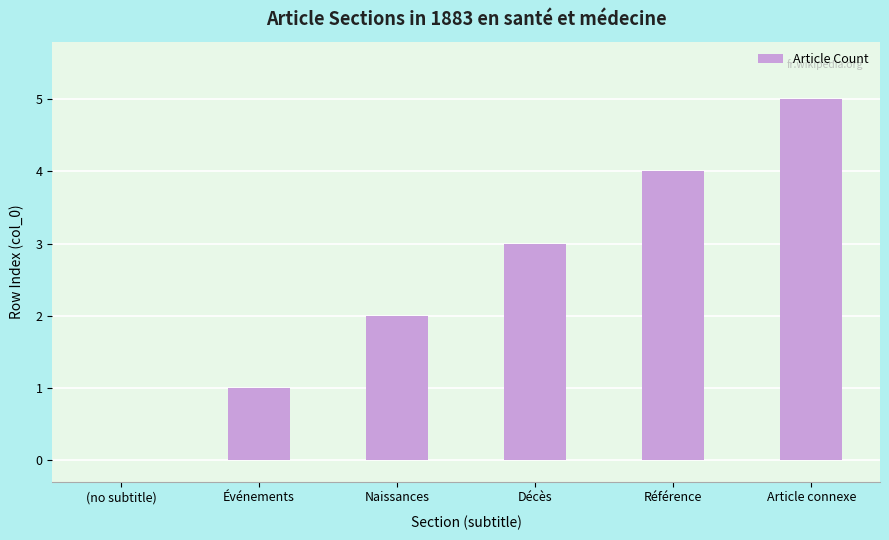

Reading left to right, transcribe all the data shown in this chart.

(no subtitle)=0	Événements=1	Naissances=2	Décès=3	Référence=4	Article connexe=5